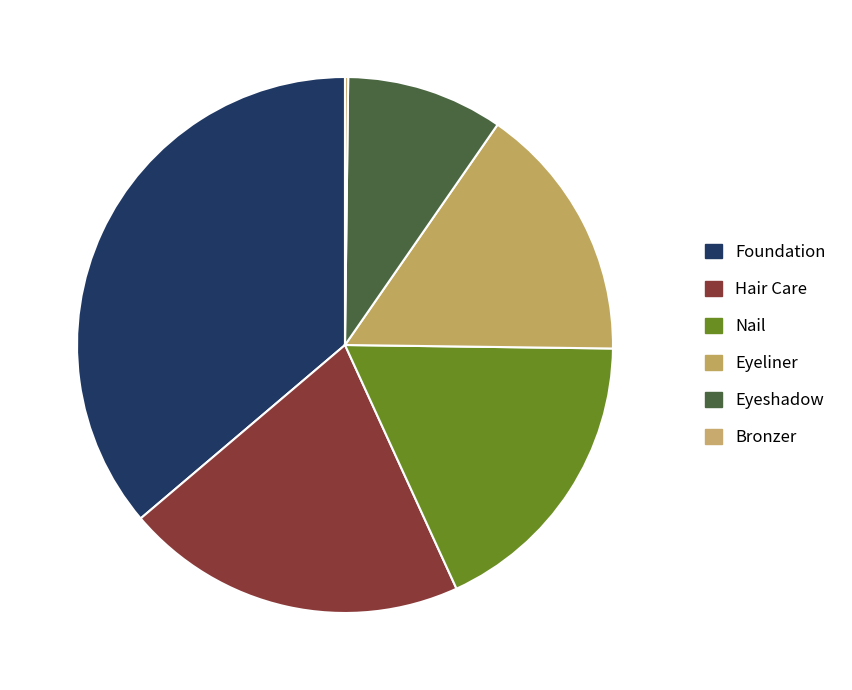

What portion of the pie excludes Foundation?

63.8%